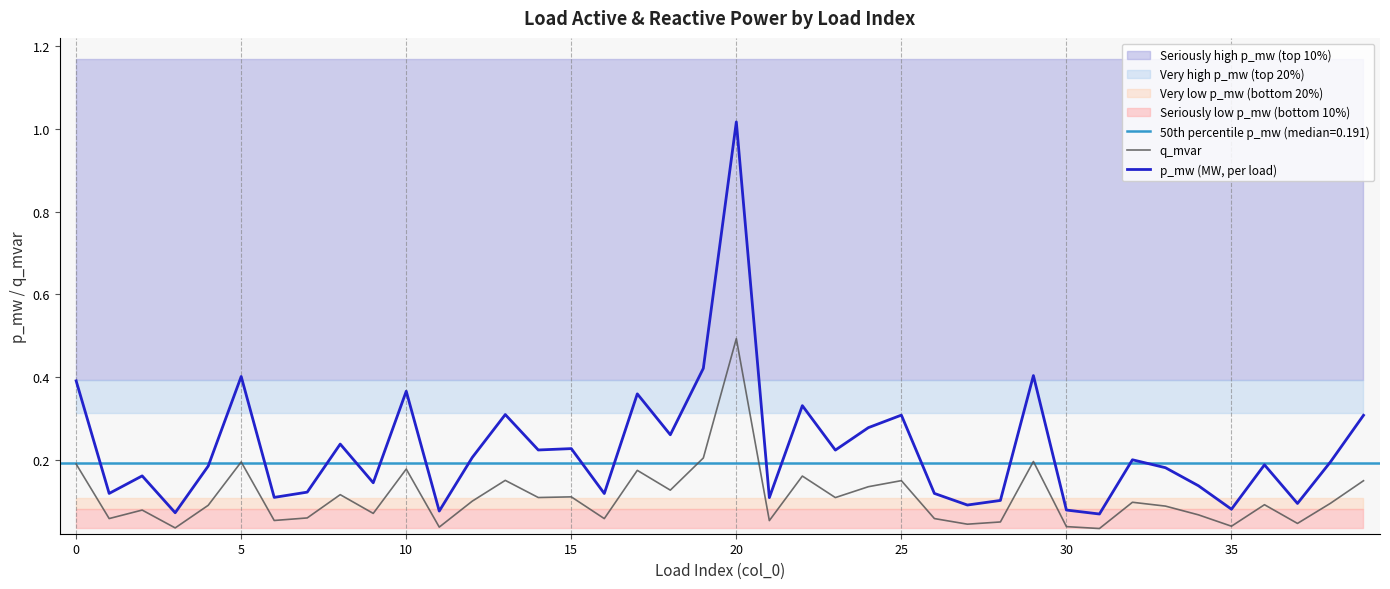

Which series has the largest total across all categories?

p_mw (MW, per load)